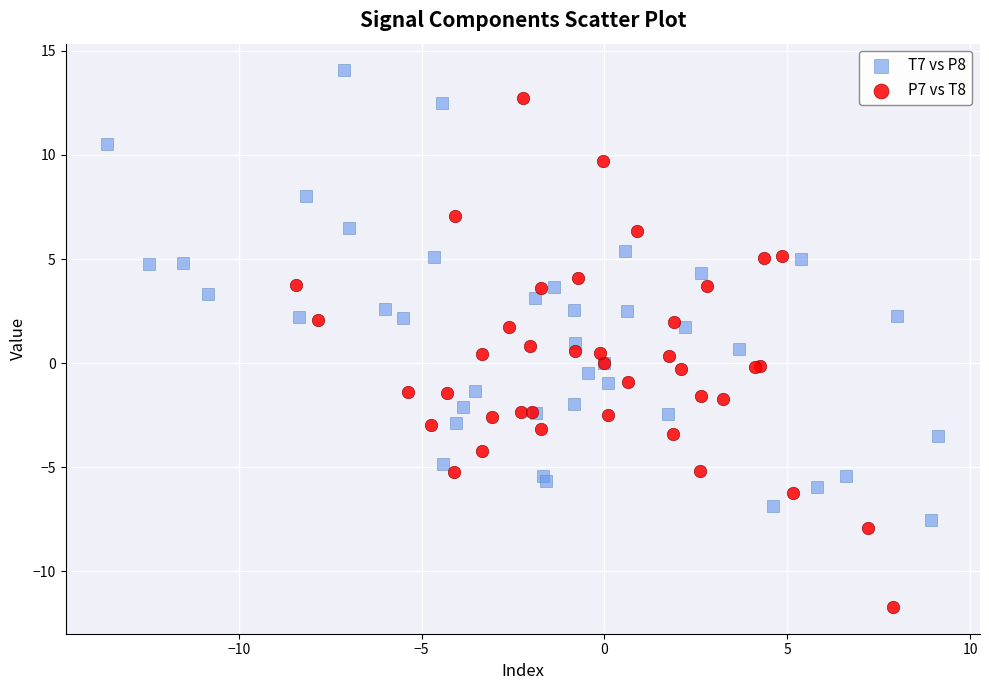

Which series reaches the minimum Y coordinate?

P7 vs T8